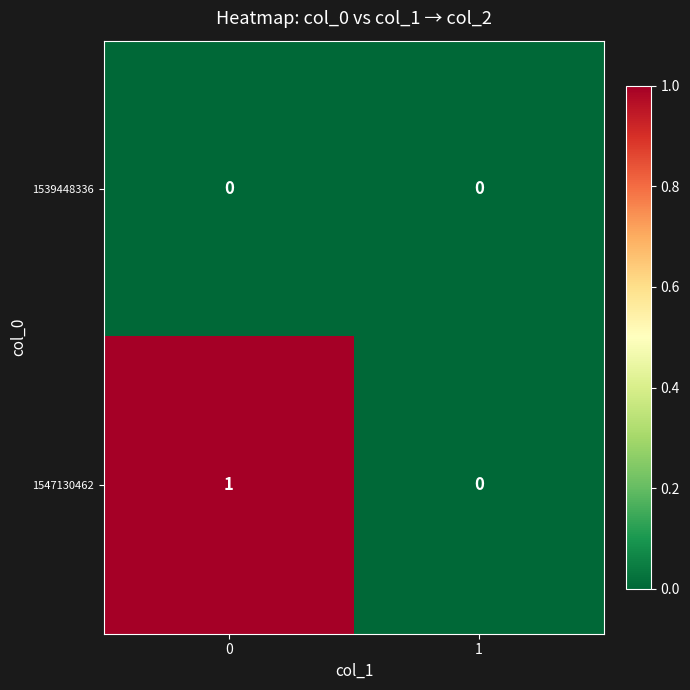

The 1547130462 series shows 0 at 1. True or false?

True